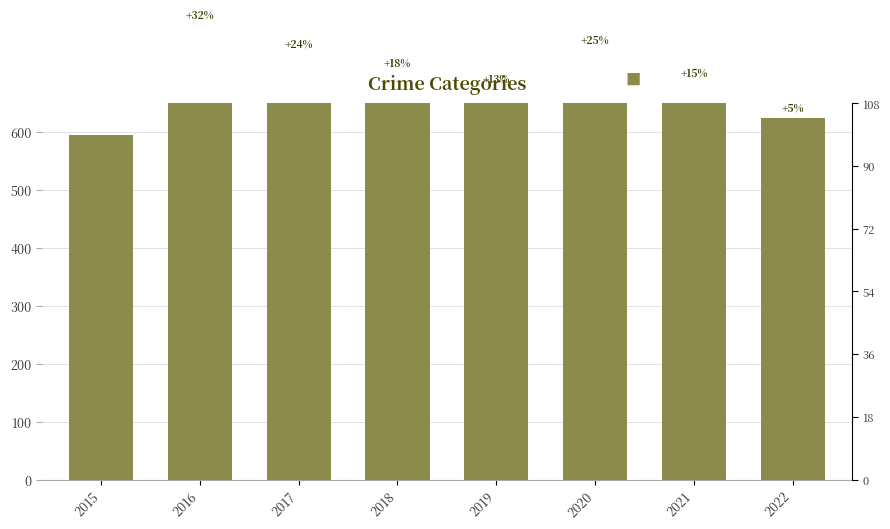

Reading right to left, transcribe all the data shown in this chart.

2022=624	2021=685	2020=742	2019=674	2018=701	2017=735	2016=784	2015=595